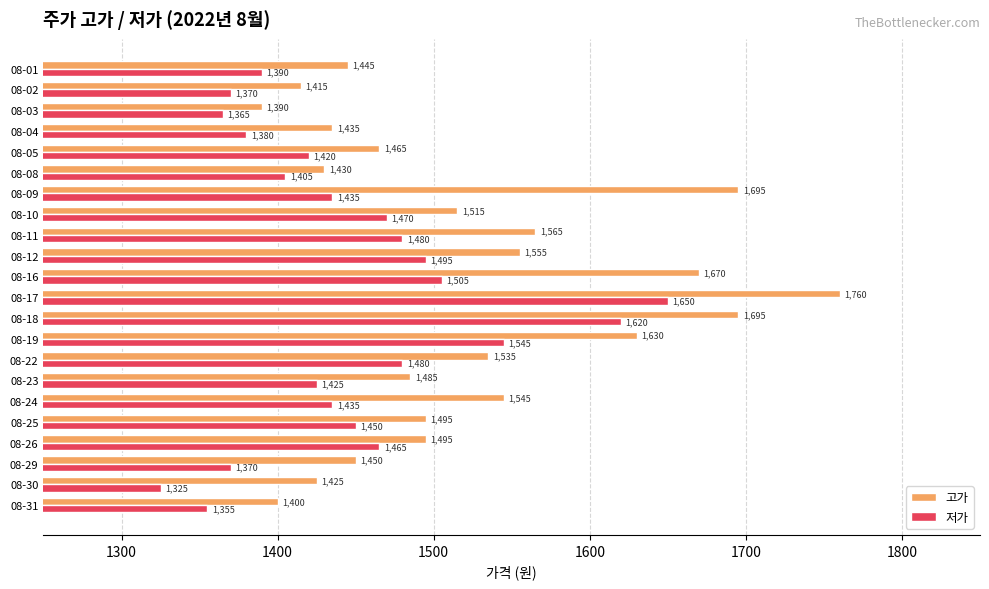

At which label is 고가 closest to 1575?

08-11